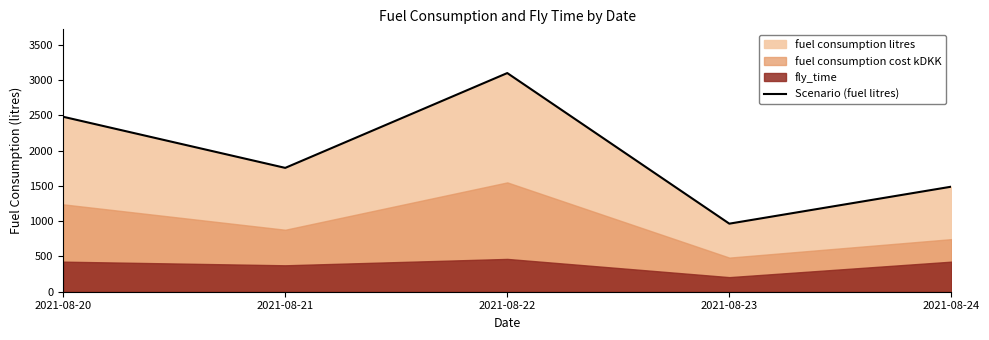

How many points are higher than both their immediate neighbors (excluding endpoints)?

1